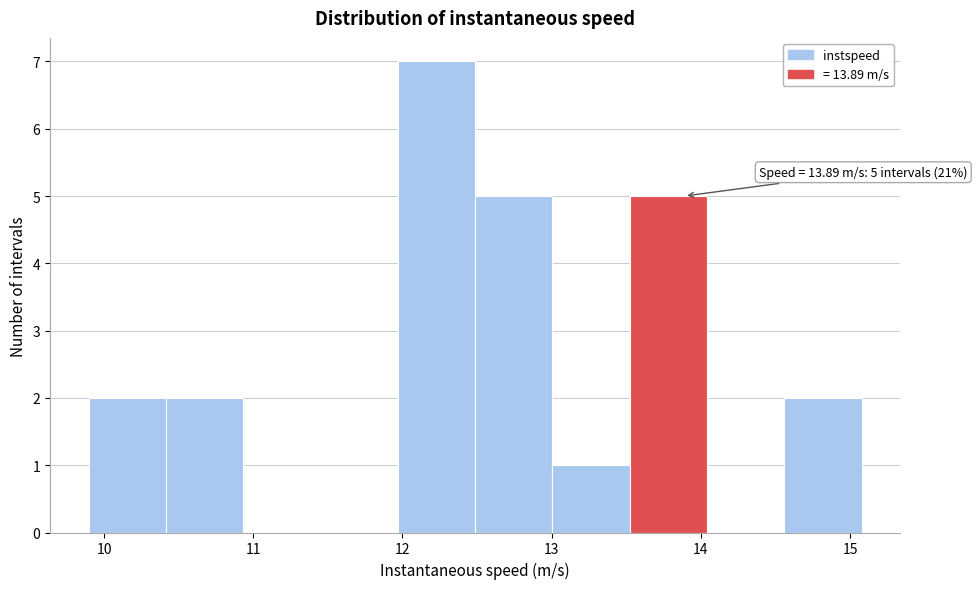

Over which range of the x-axis is the bar tallest?

12.0 to 12.5